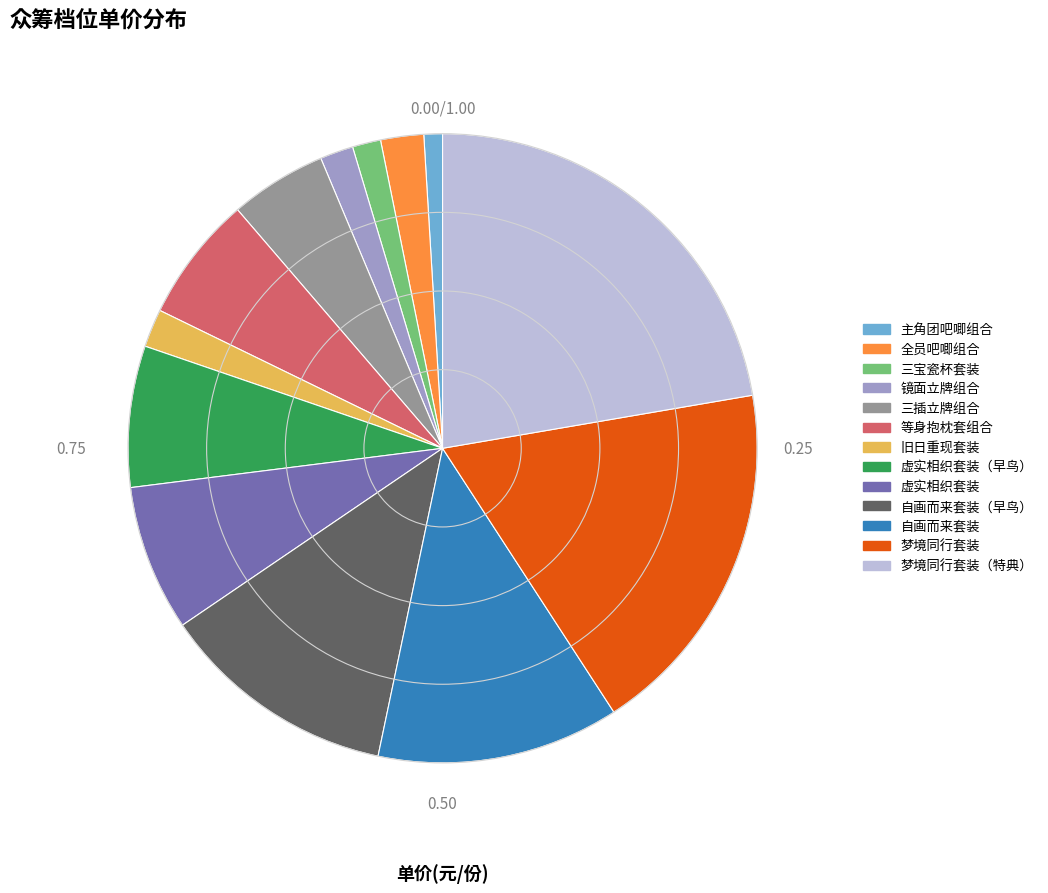

Is there any slice that represents more than half of the pie?

No